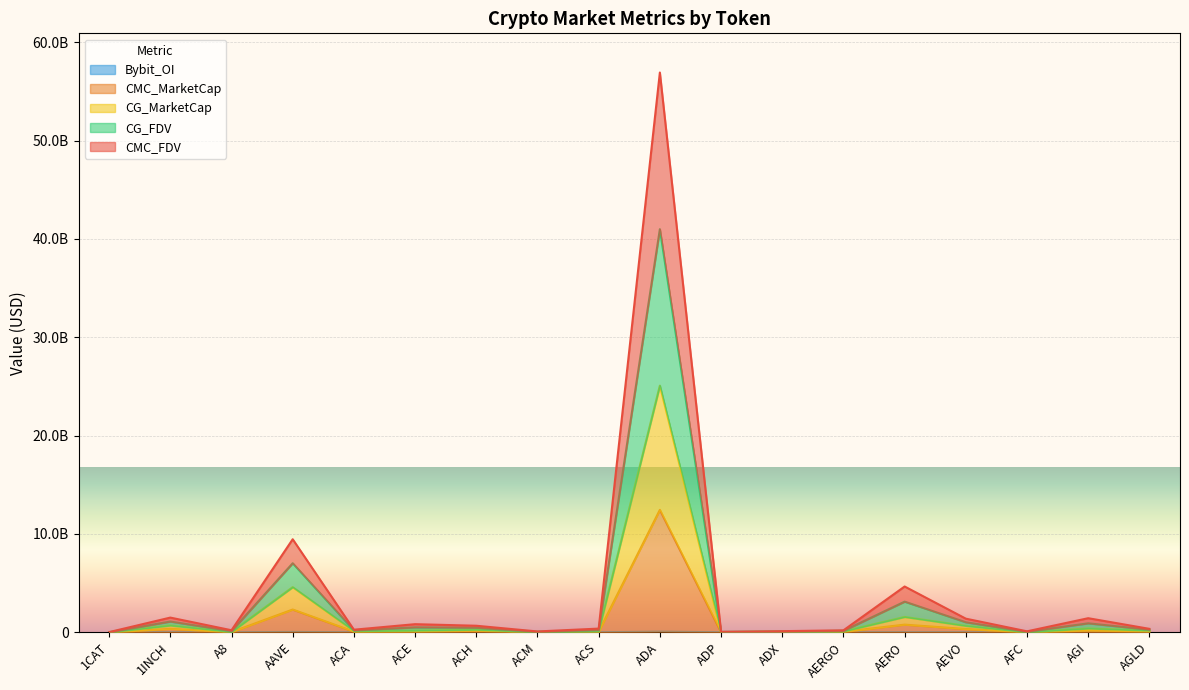

At which category does CG_MarketCap reach its first local valley?

A8